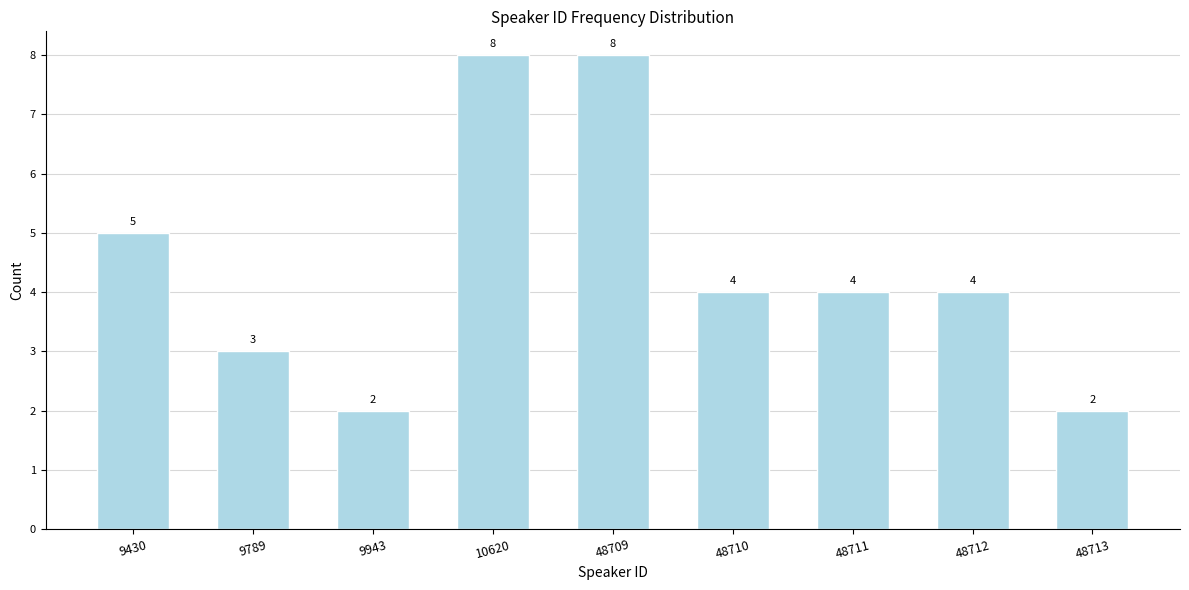

Reading left to right, what are all the values shown in this chart?

9430=5	9789=3	9943=2	10620=8	48709=8	48710=4	48711=4	48712=4	48713=2